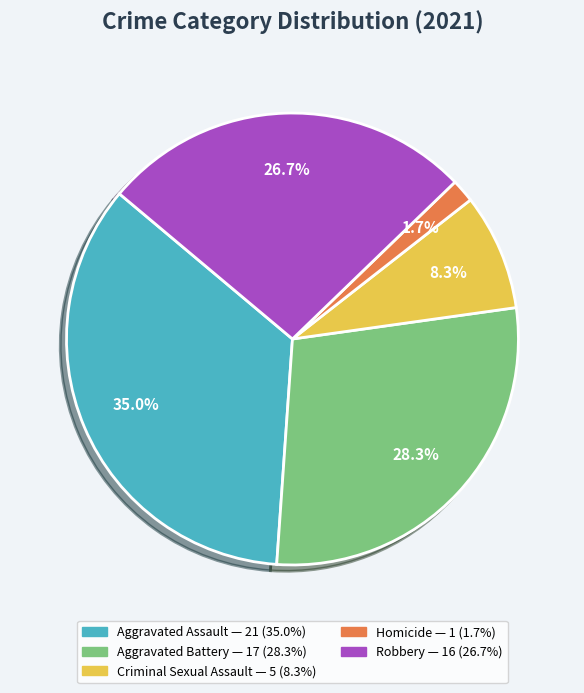

Which category has the biggest portion of the pie?

Aggravated Assault